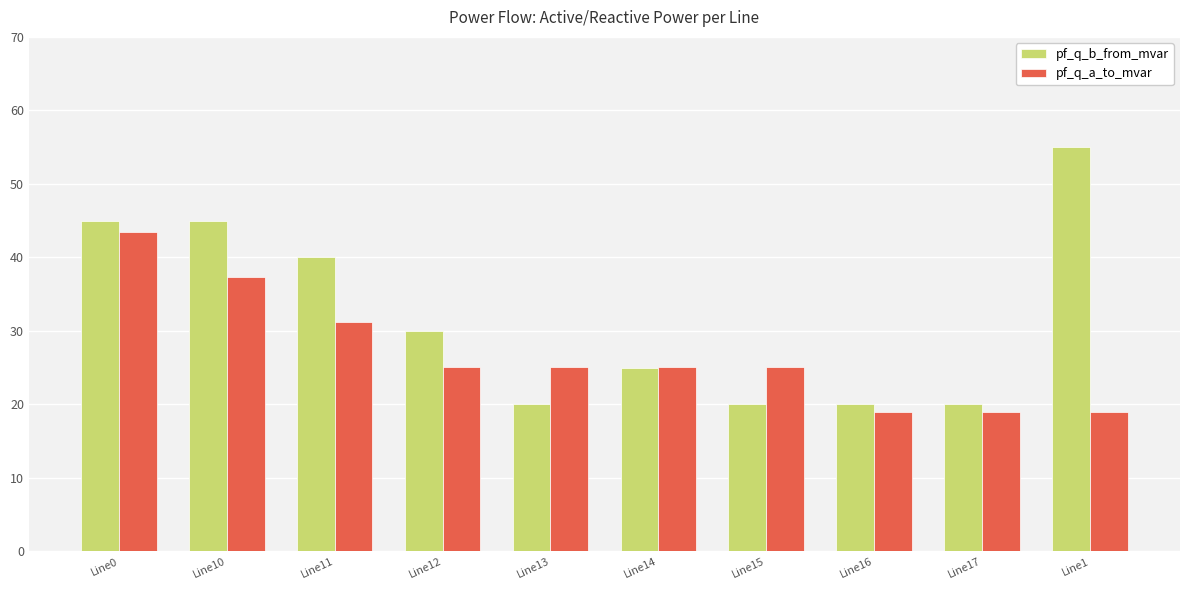

What is the difference between the maximum and minimum values in the pf_q_a_to_mvar series?

24.5